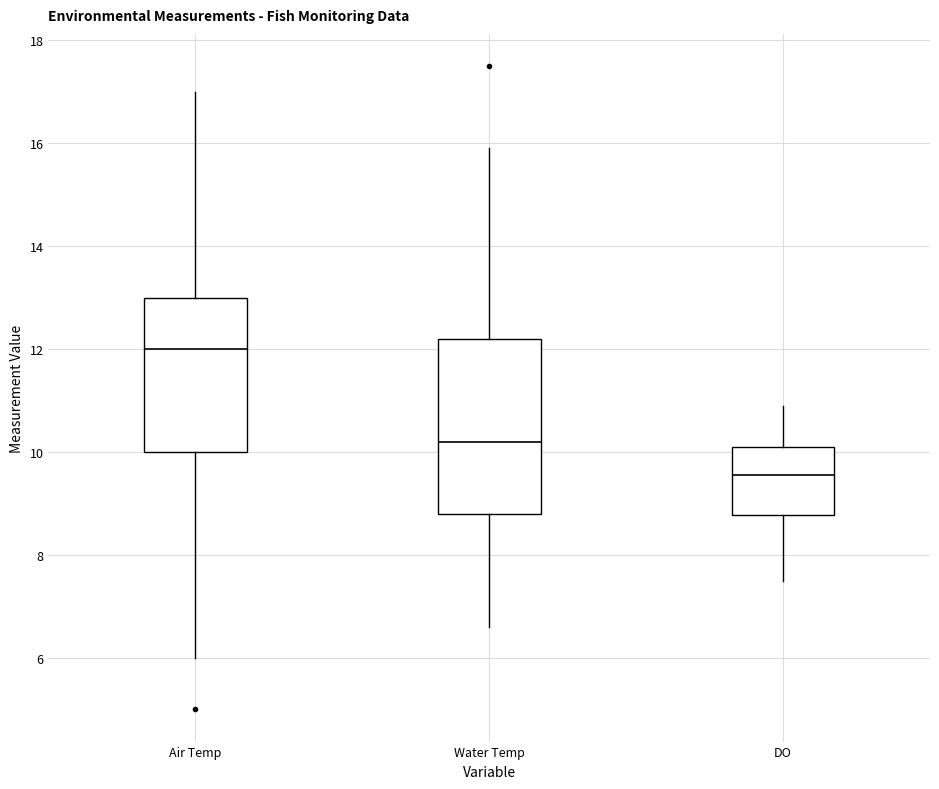

Which box is the tallest, from its lower edge to its upper edge?

Water Temp